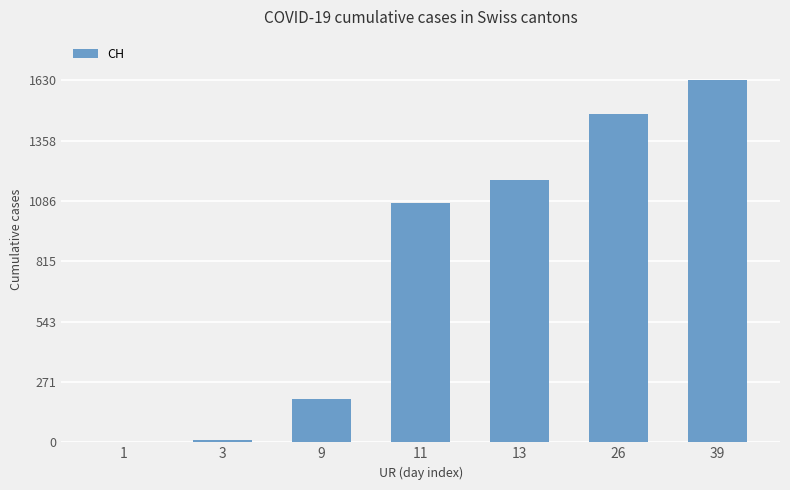

Approximately how many times larger is the value at 11 compared to 1?

359.7